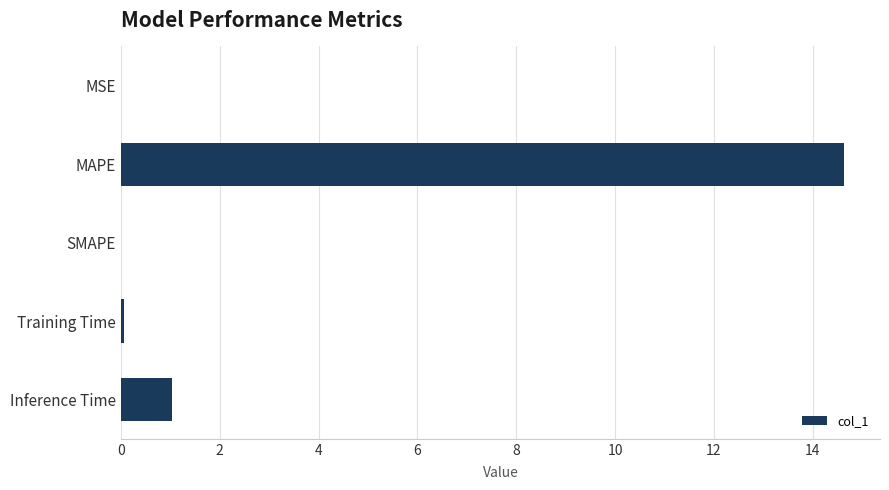

Which has a higher value, Training Time or Inference Time?

Inference Time